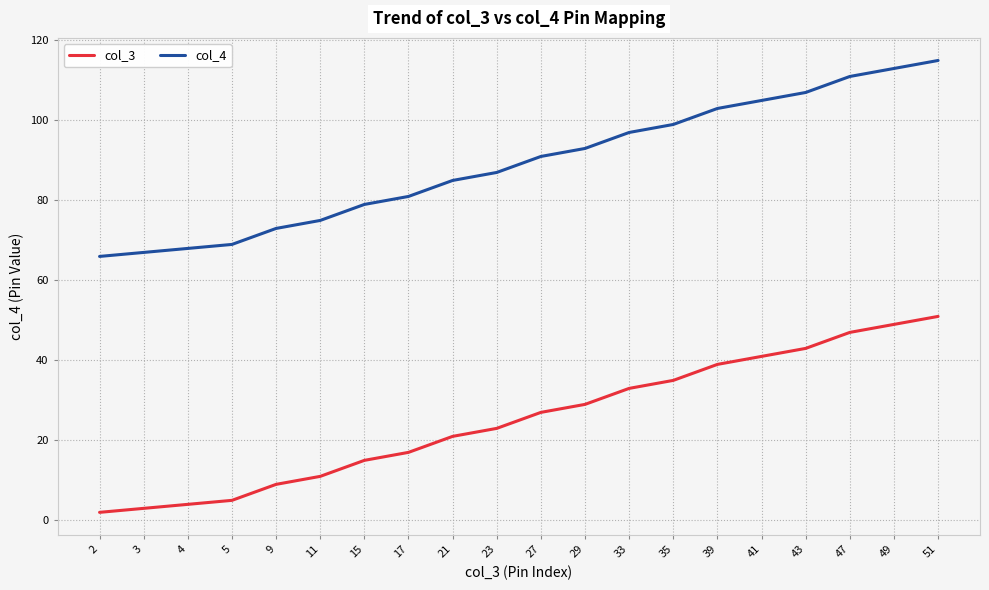

At which label is col_3 closest to 26?

27